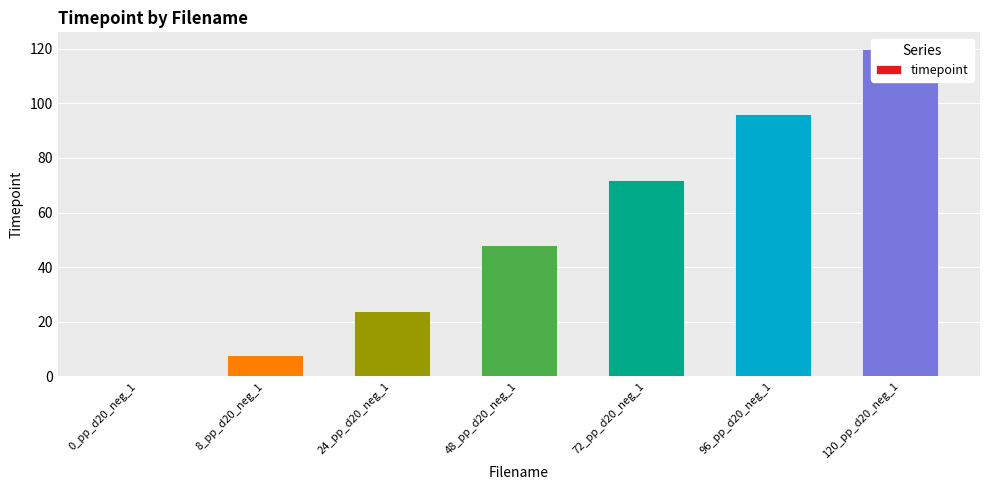

What is the sum of all values?

368